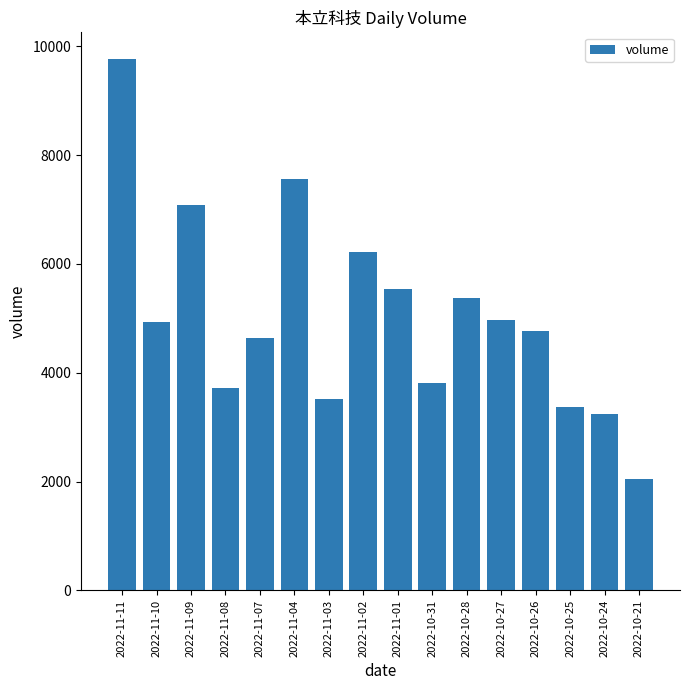

What is the sum of the values at 2022-11-07 and 2022-11-01?

10193